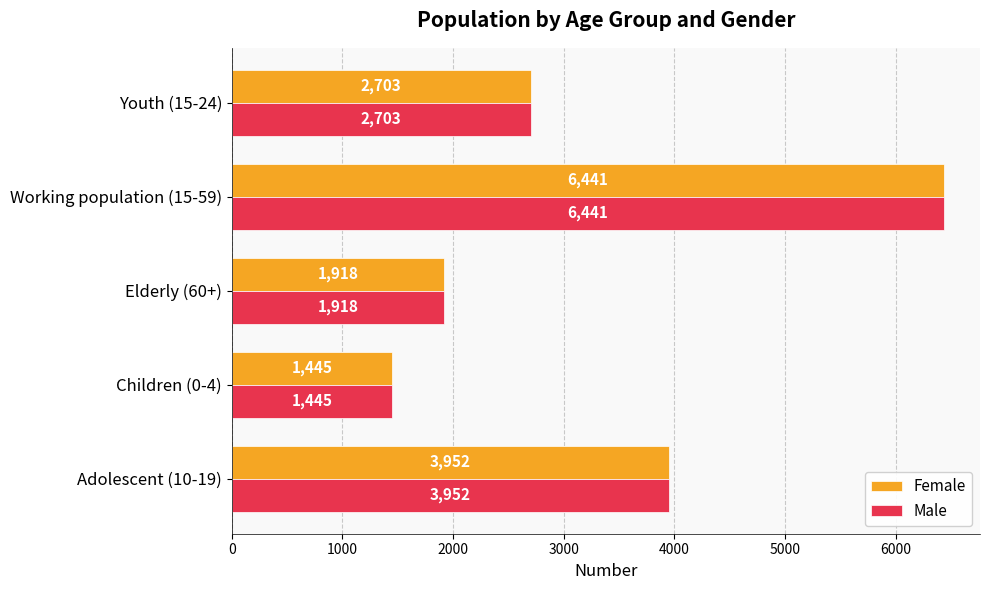

At how many categories does at least one series exceed 2546?

3